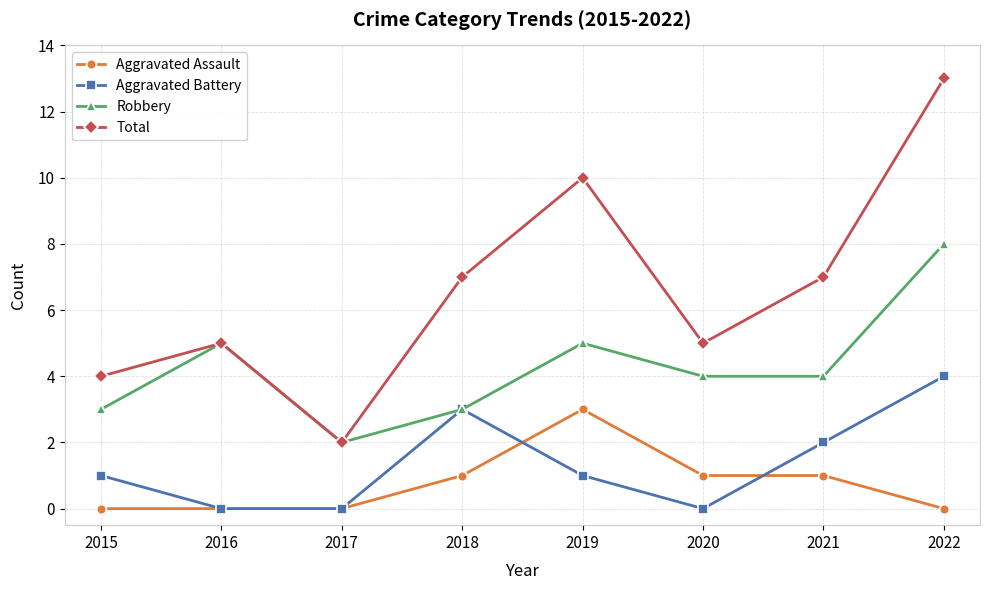

Which series has the largest total across all categories?

Total